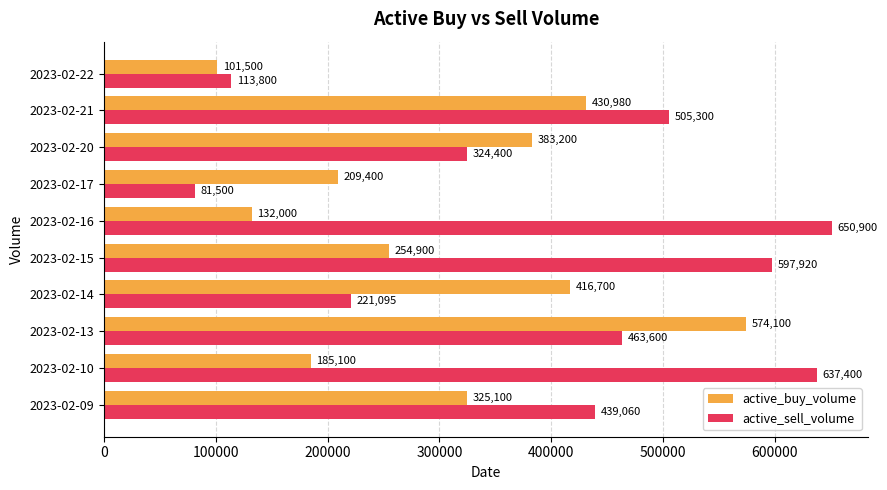

What value does the active_sell_volume series have at 2023-02-14?

221095